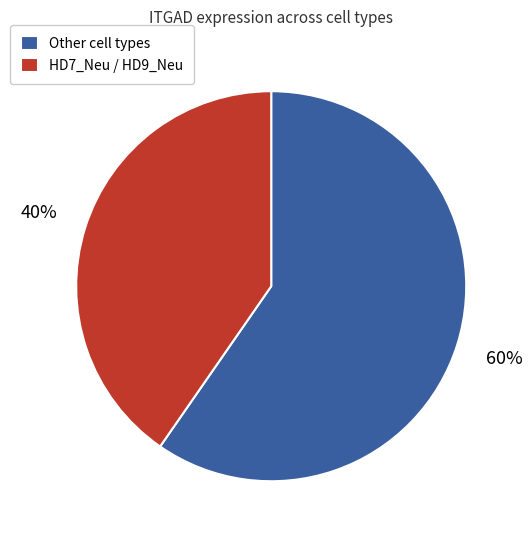

How many slices are in this pie chart?

2